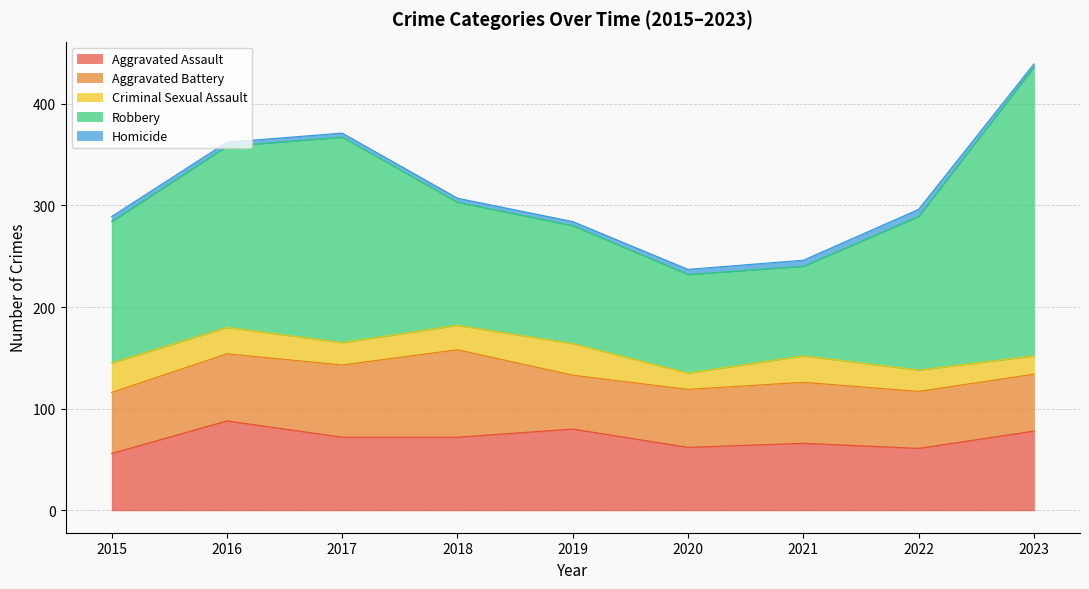

How many interior local valleys does the Aggravated Assault series have?

2